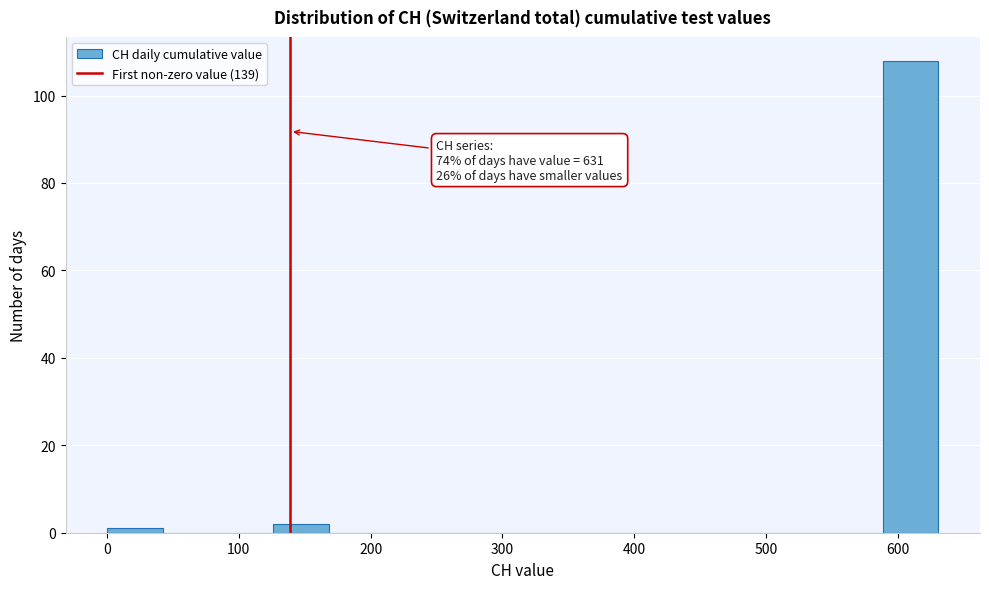

Over which range of the x-axis is the bar tallest?

590 to 630